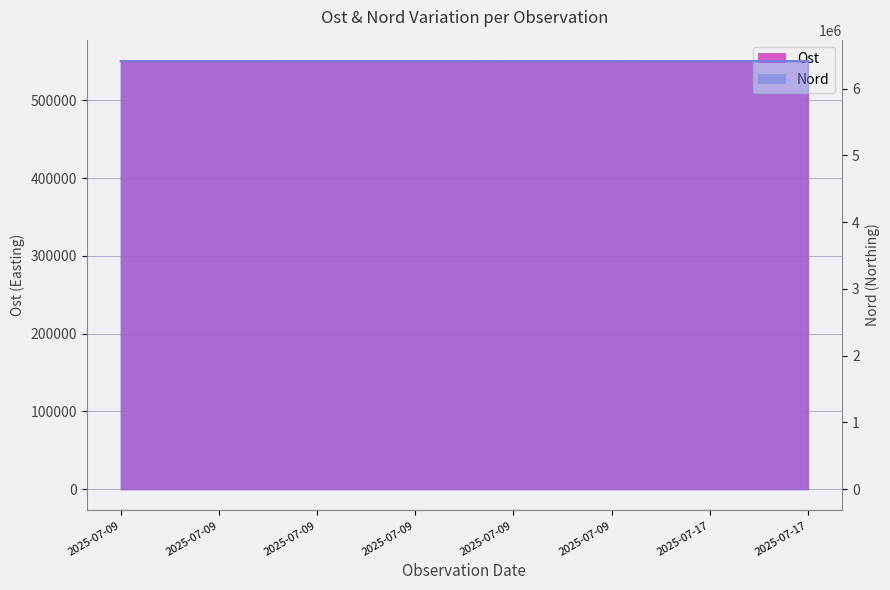

At which category is the sum across all series the highest?

2025-07-09